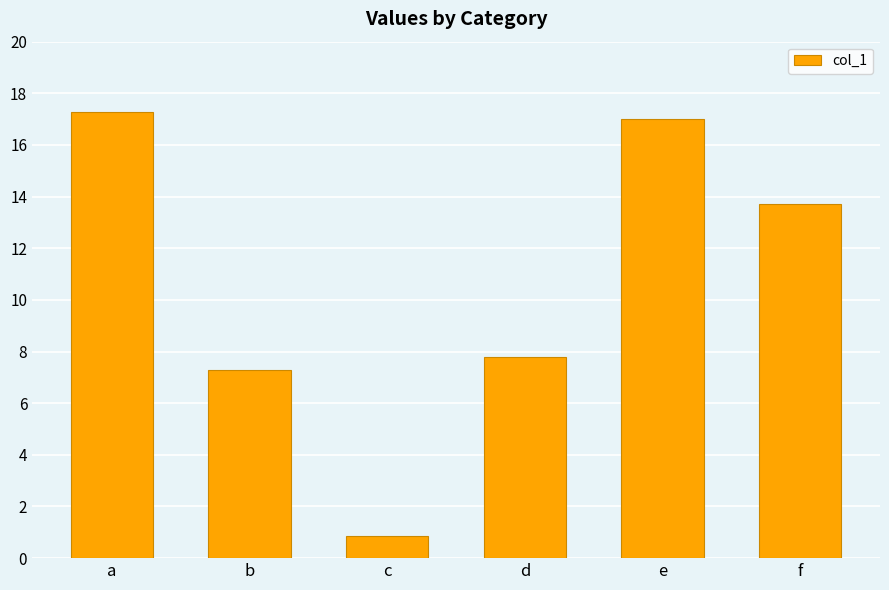

Reading left to right, list all the values displayed in this chart.

a=17.3	b=7.3	c=0.9	d=7.8	e=17.0	f=13.7